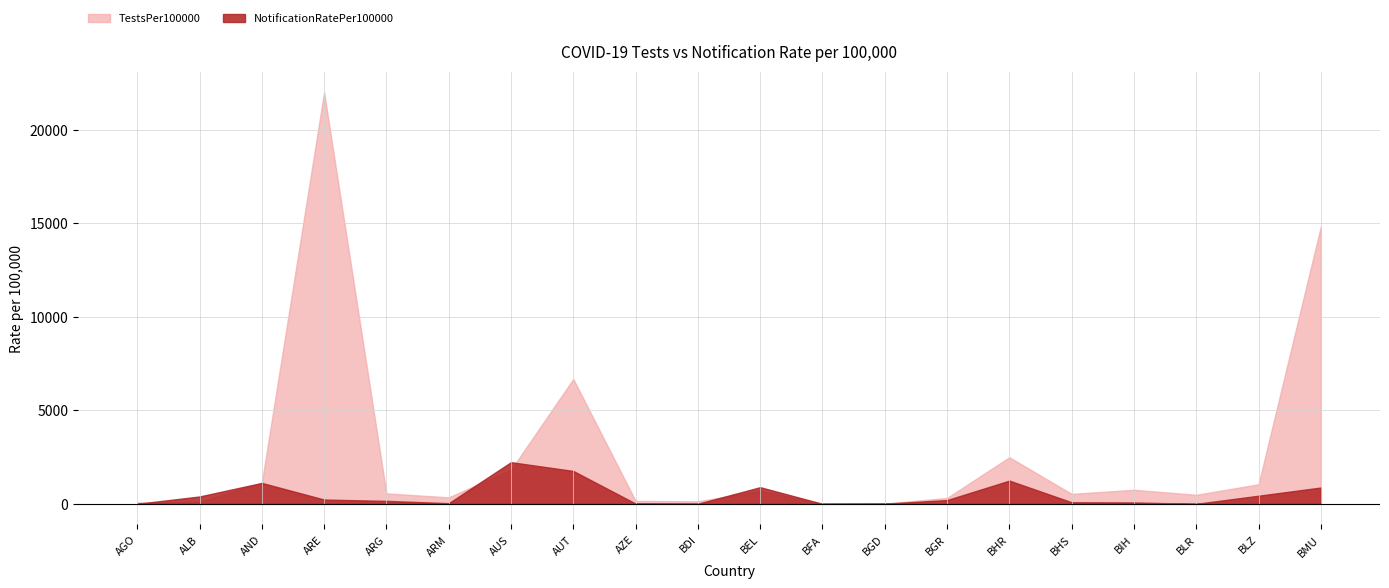

At which category is the sum across all series the highest?

ARE